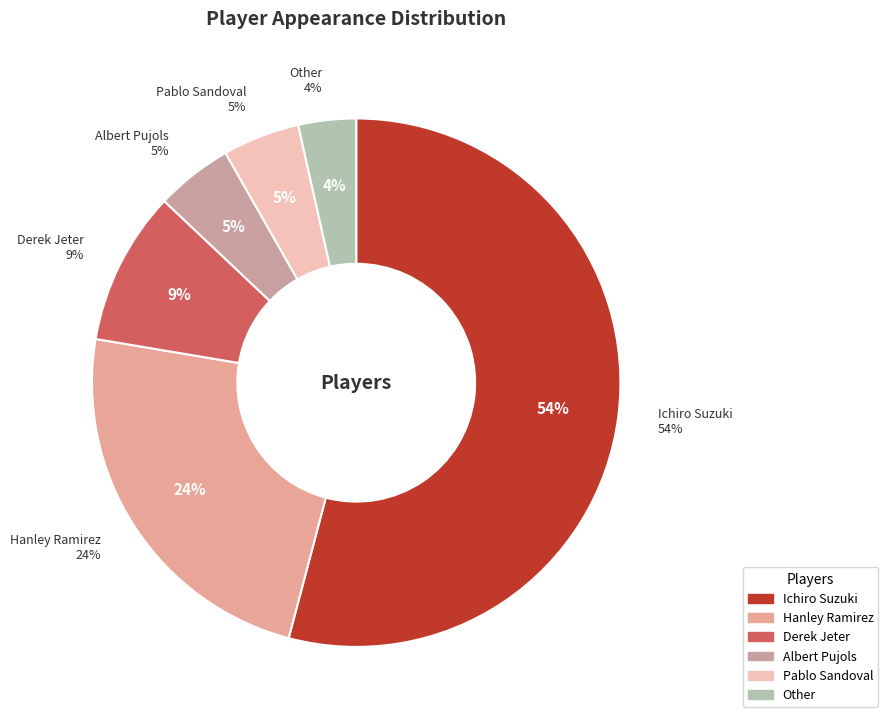

How many slices are in this pie chart?

6